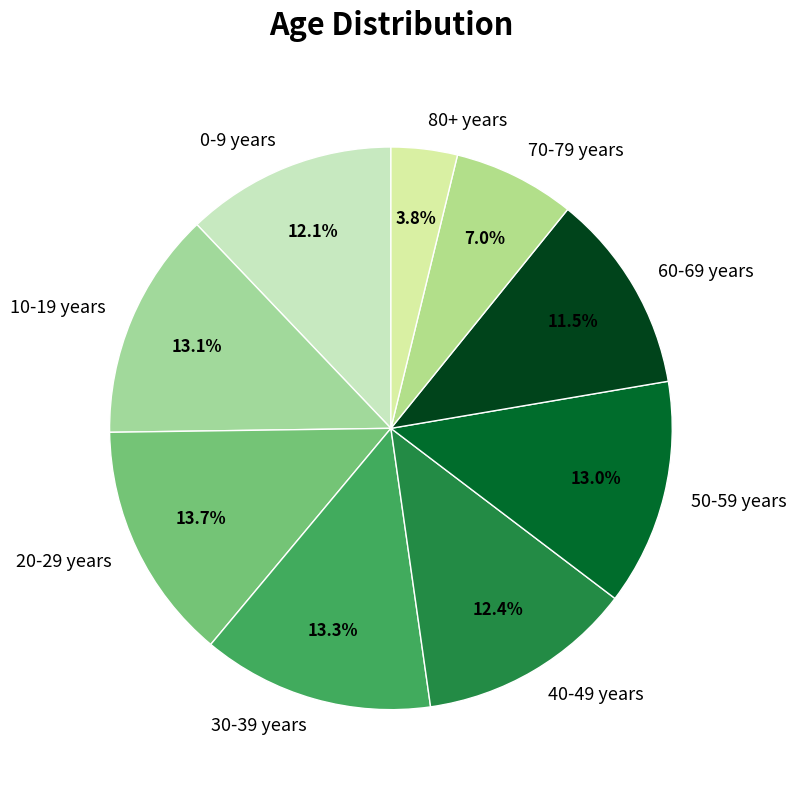

Is it true that 40-49 years is 25% of the pie?

False